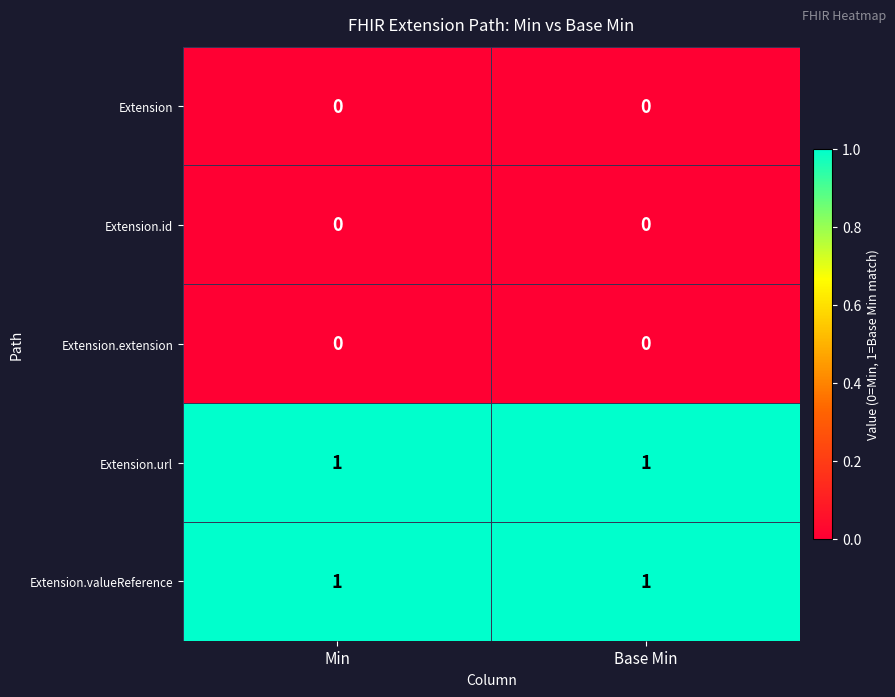

Reading left to right, list all the values displayed in this chart.

Extension: Min=0	Base Min=0
Extension.id: Min=0	Base Min=0
Extension.extension: Min=0	Base Min=0
Extension.url: Min=1	Base Min=1
Extension.valueReference: Min=1	Base Min=1